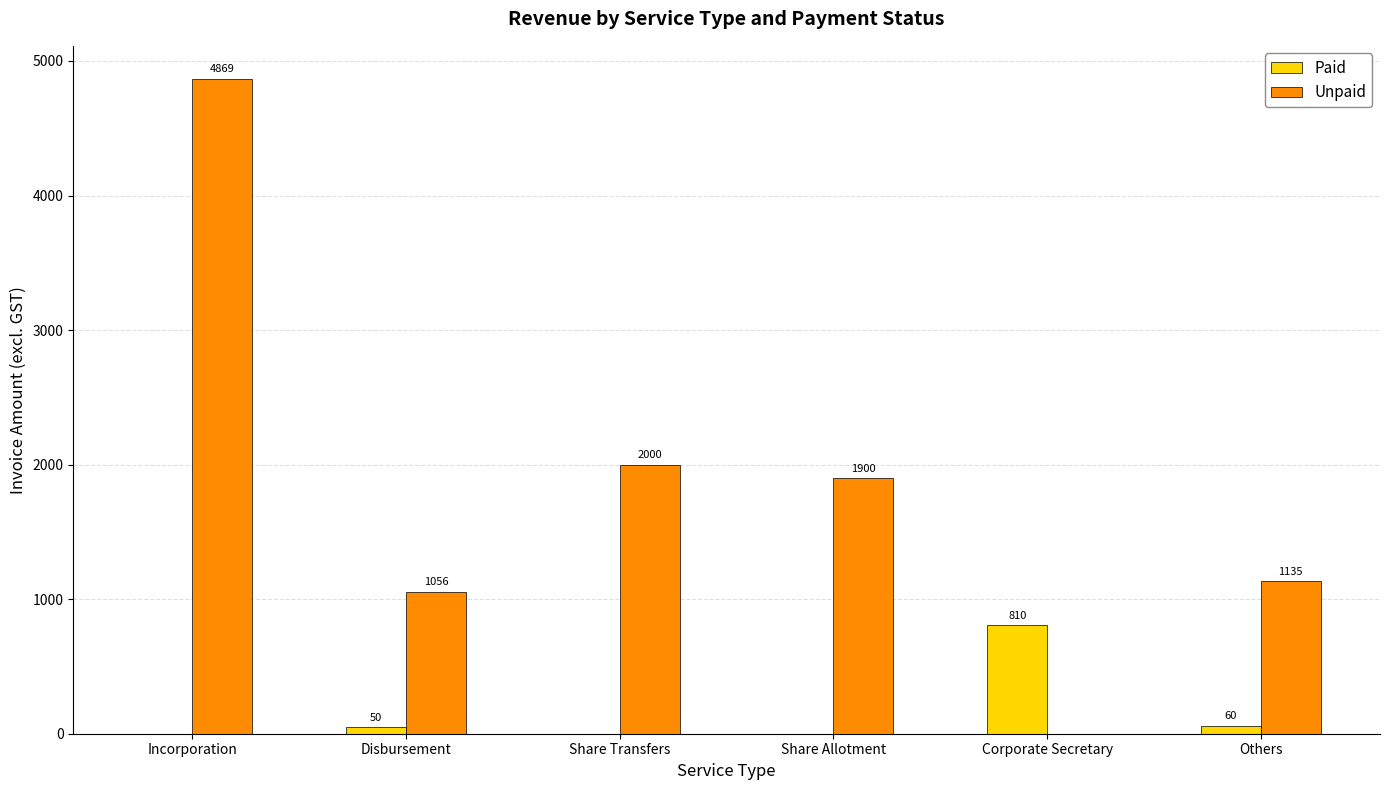

Which series changed the most between Disbursement and Share Allotment?

Unpaid